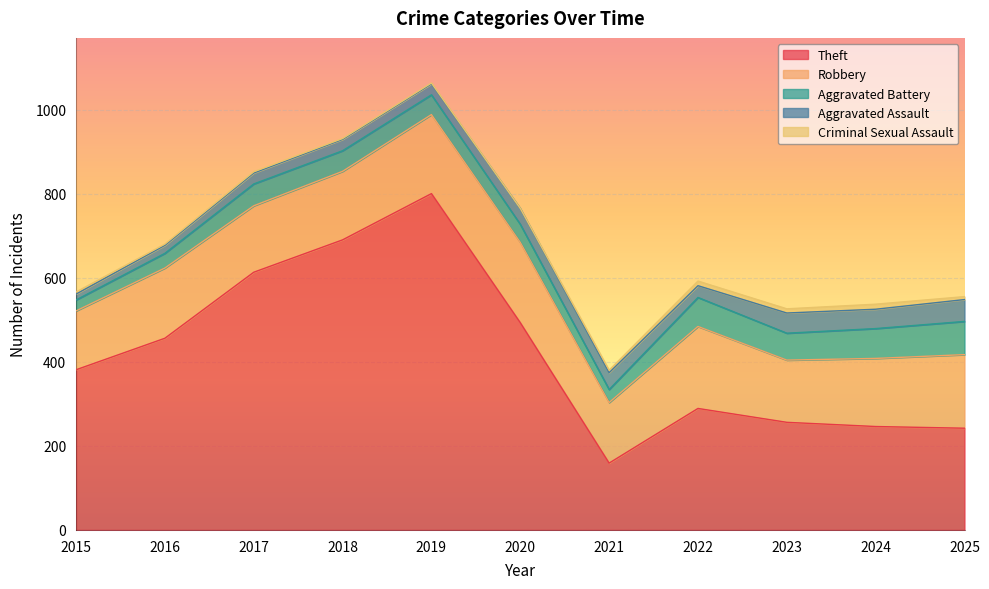

At which label does Theft reach its minimum?

2021